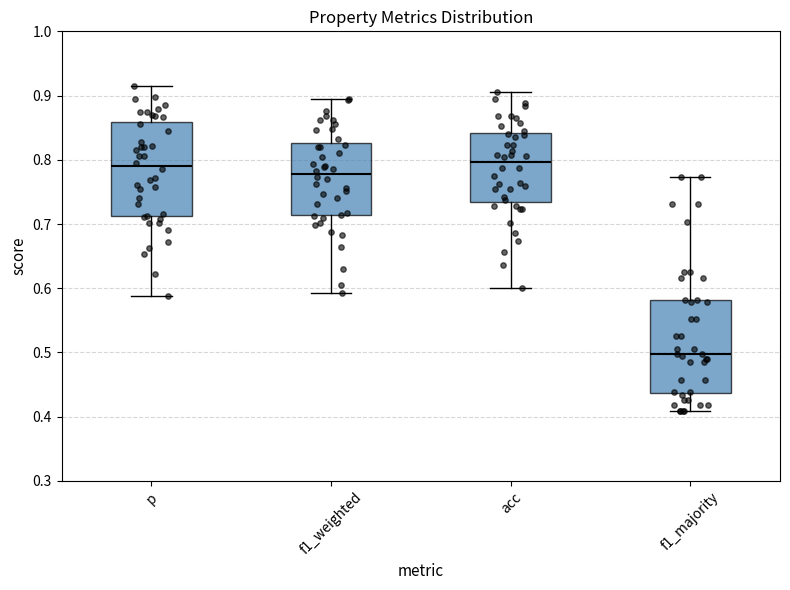

Reading left to right, transcribe this box plot: for each box, give where its median line is, the range the box spans, and where its two whiskers end, as read against the y-axis. The values are not printed on the chart, so give them approximately, as read against the axis.

p: median 0.79, box 0.71 to 0.86, whiskers 0.59 to 0.91
f1_weighted: median 0.78, box 0.71 to 0.83, whiskers 0.59 to 0.89
acc: median 0.80, box 0.73 to 0.84, whiskers 0.60 to 0.90
f1_majority: median 0.50, box 0.44 to 0.58, whiskers 0.41 to 0.77